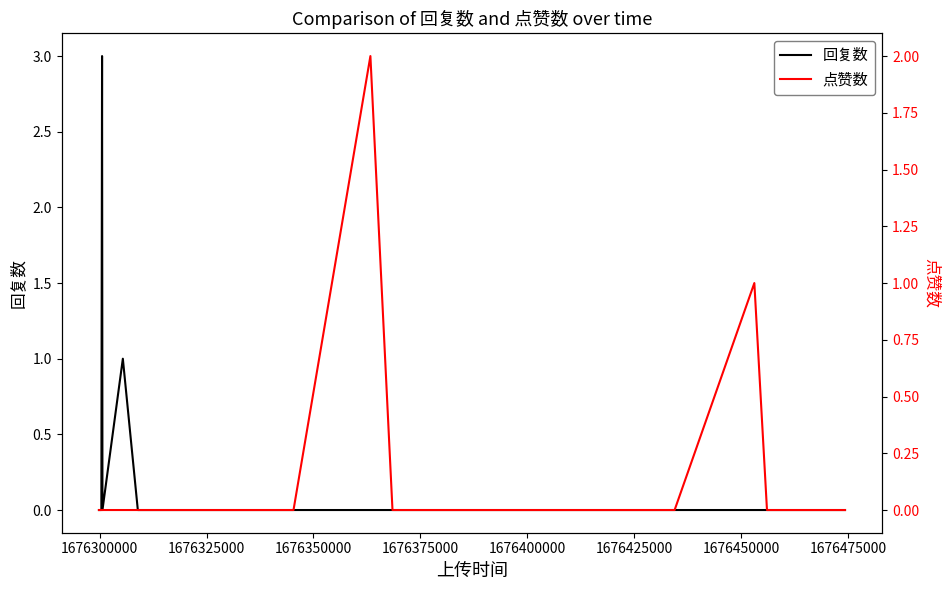

What are all the series names shown in the legend?

回复数, 点赞数